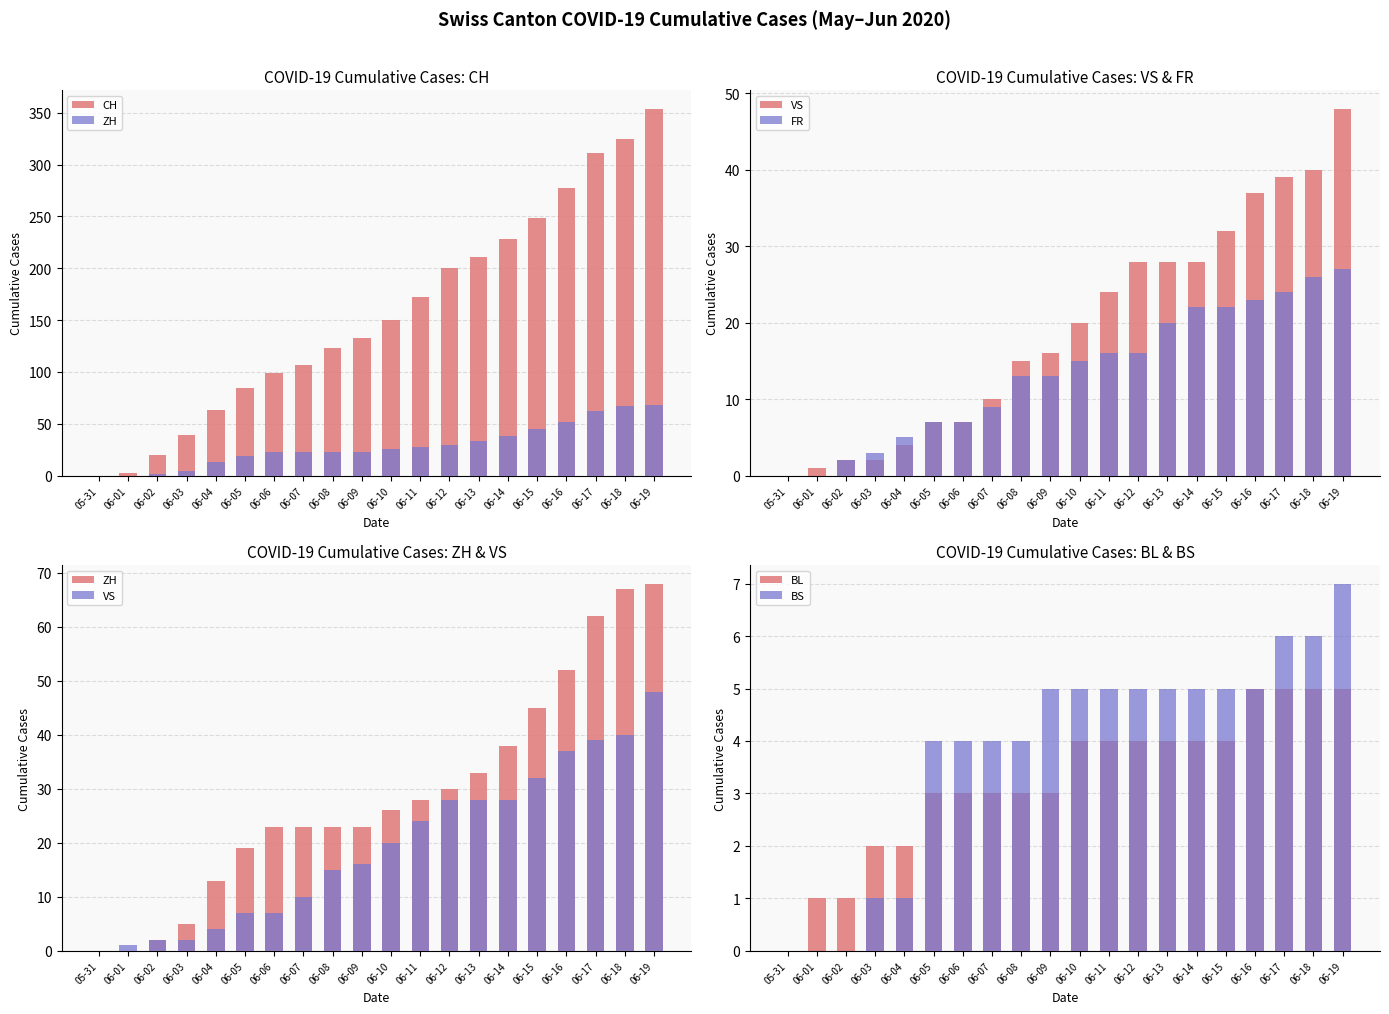

Is the value of CH at 06-13 greater than the value of BL at 06-15?

Yes